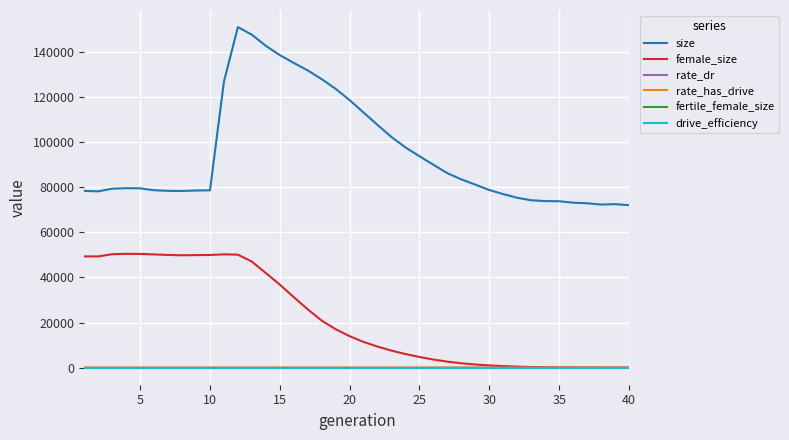

How many lines are shown in the chart?

6